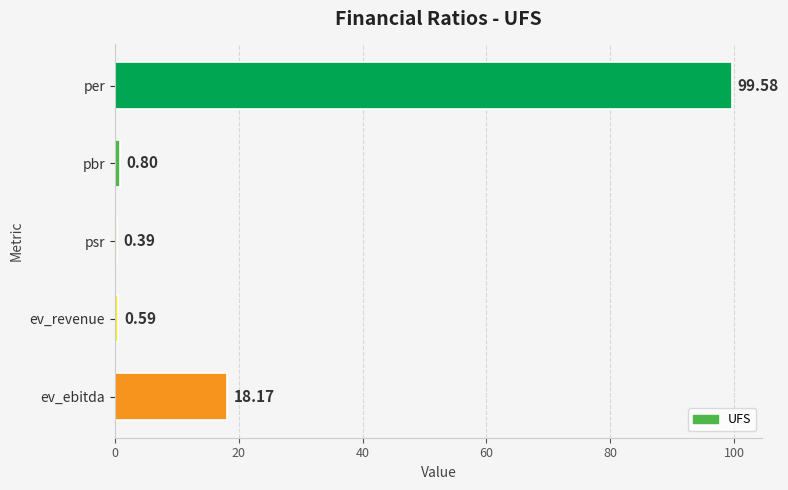

How many bars are there in total?

5